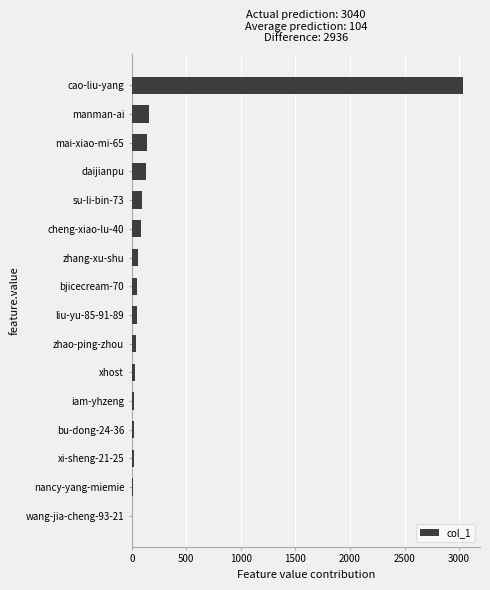

At which category does the chart reach its peak across all series?

cao-liu-yang